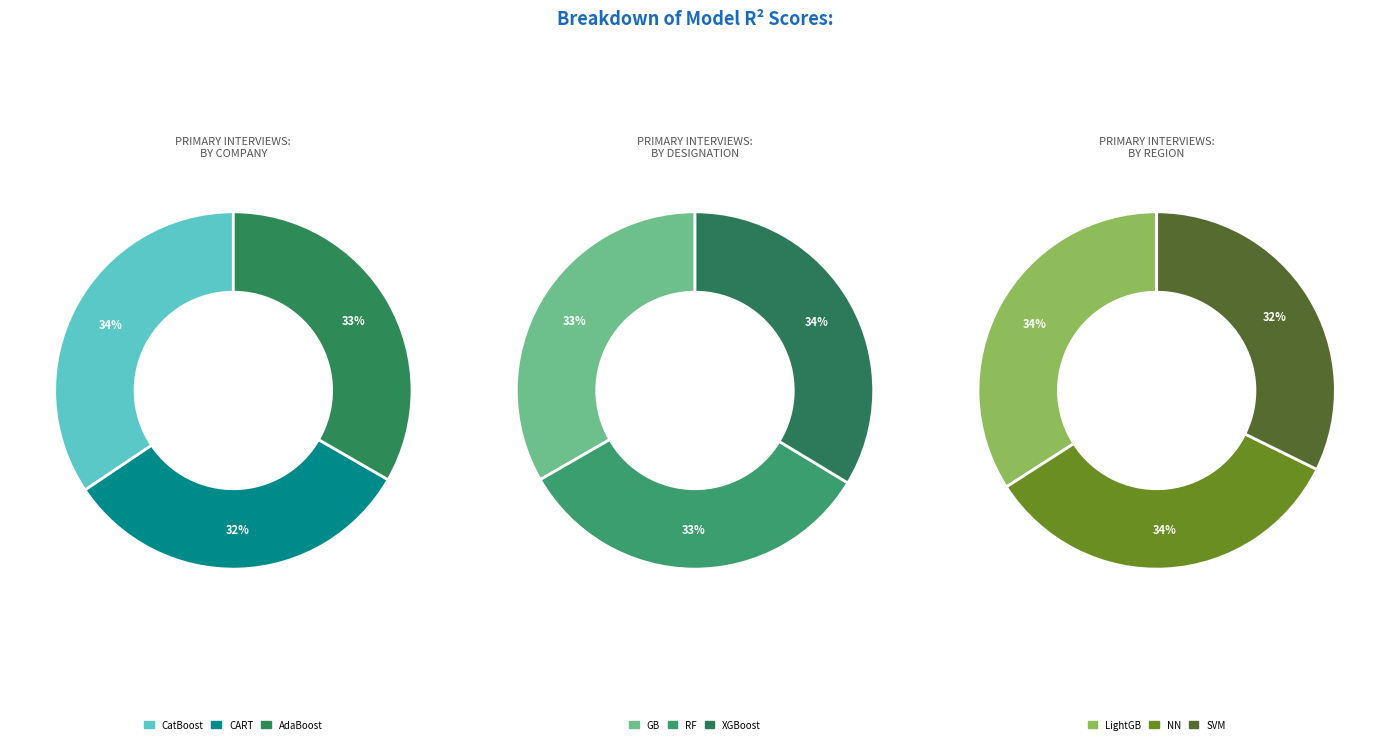

True or false: NN accounts for 16% of the total.

False